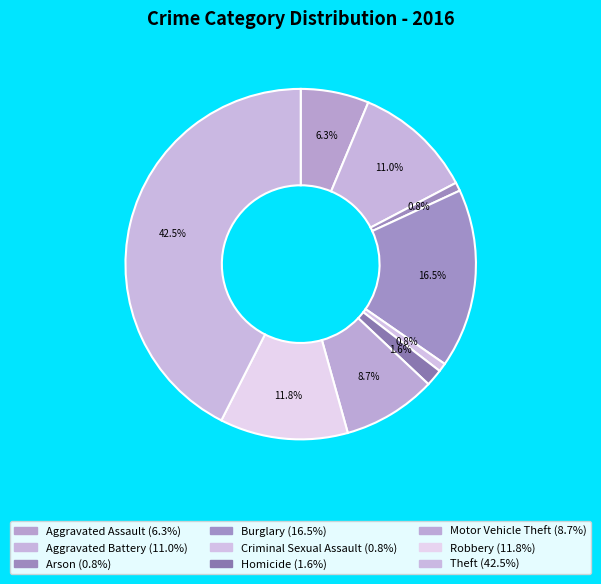

Is it true that Motor Vehicle Theft is 1% of the pie?

False